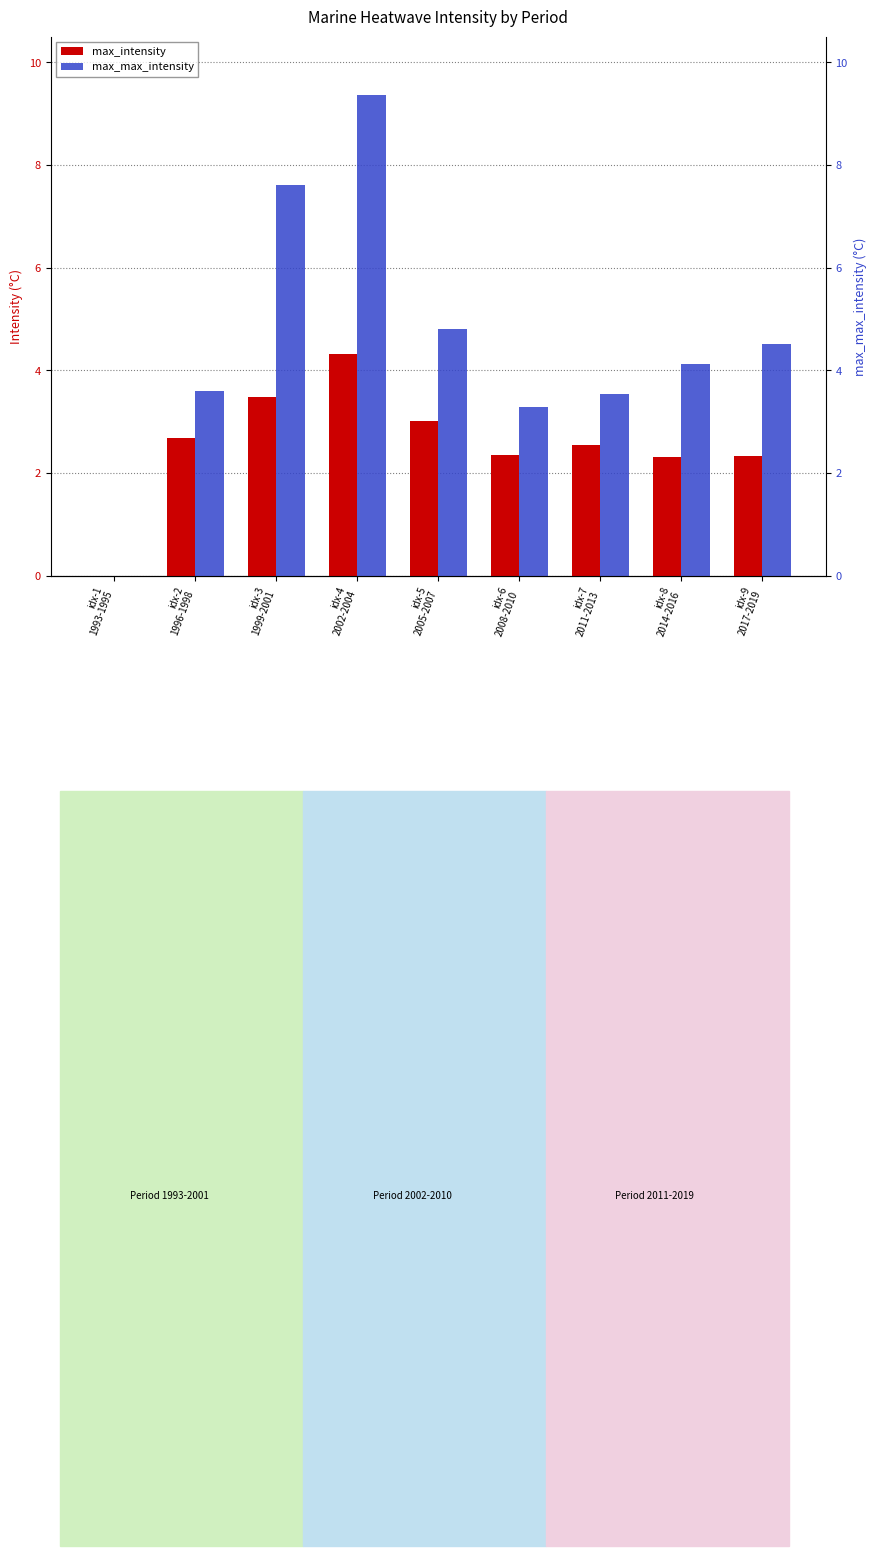

At how many categories does at least one series exceed 1?

8